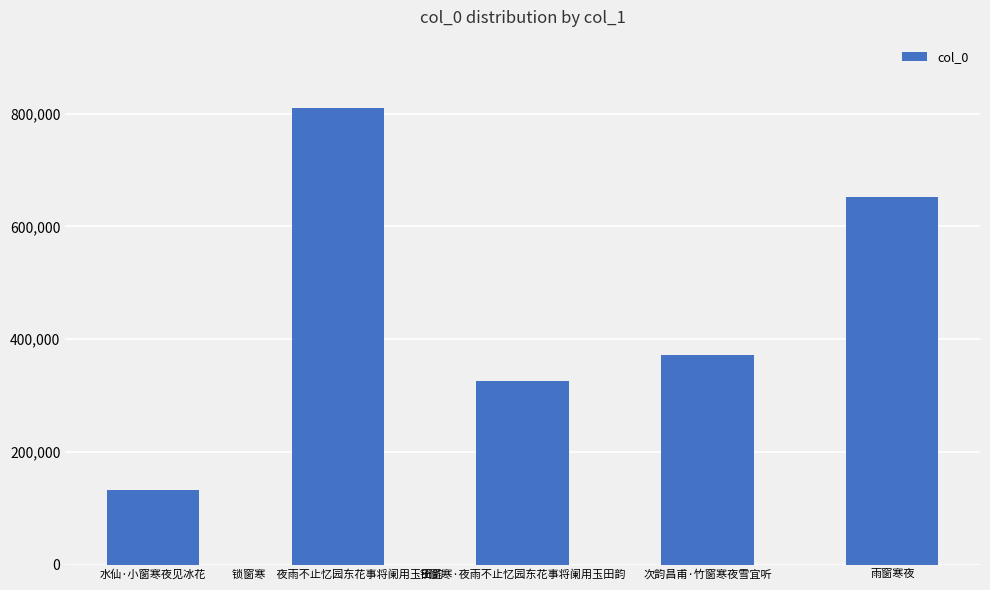

What is the average value?

458478